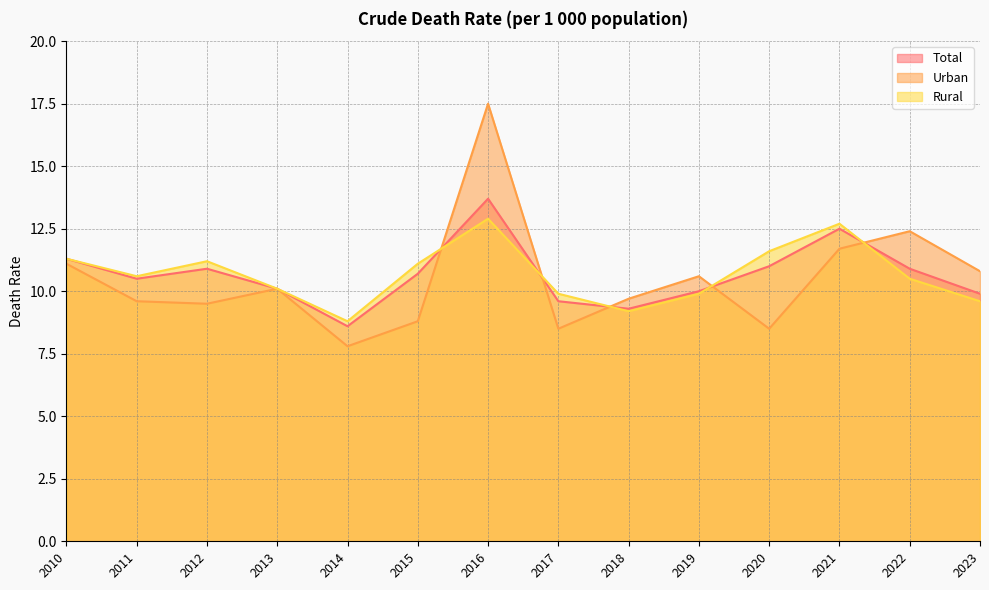

What is the minimum value for Total?

8.6